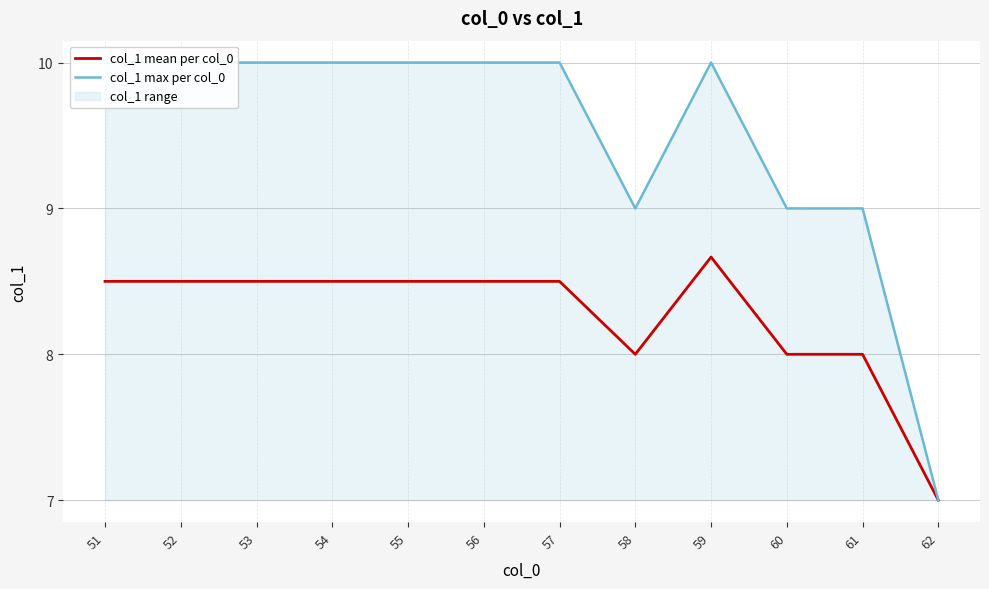

What is the value of the col_1 max per col_0 point at the 2nd from the left?

10.0